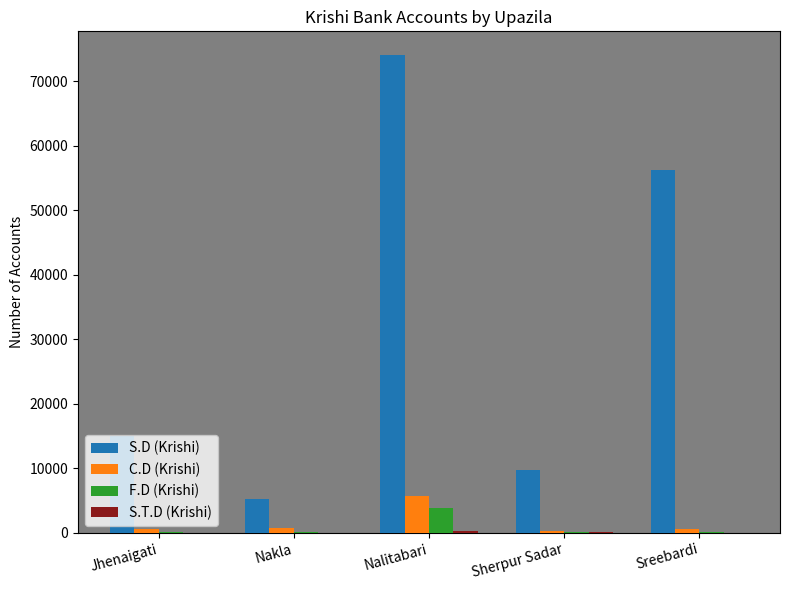

Which series changed the most between Jhenaigati and Nalitabari?

S.D (Krishi)